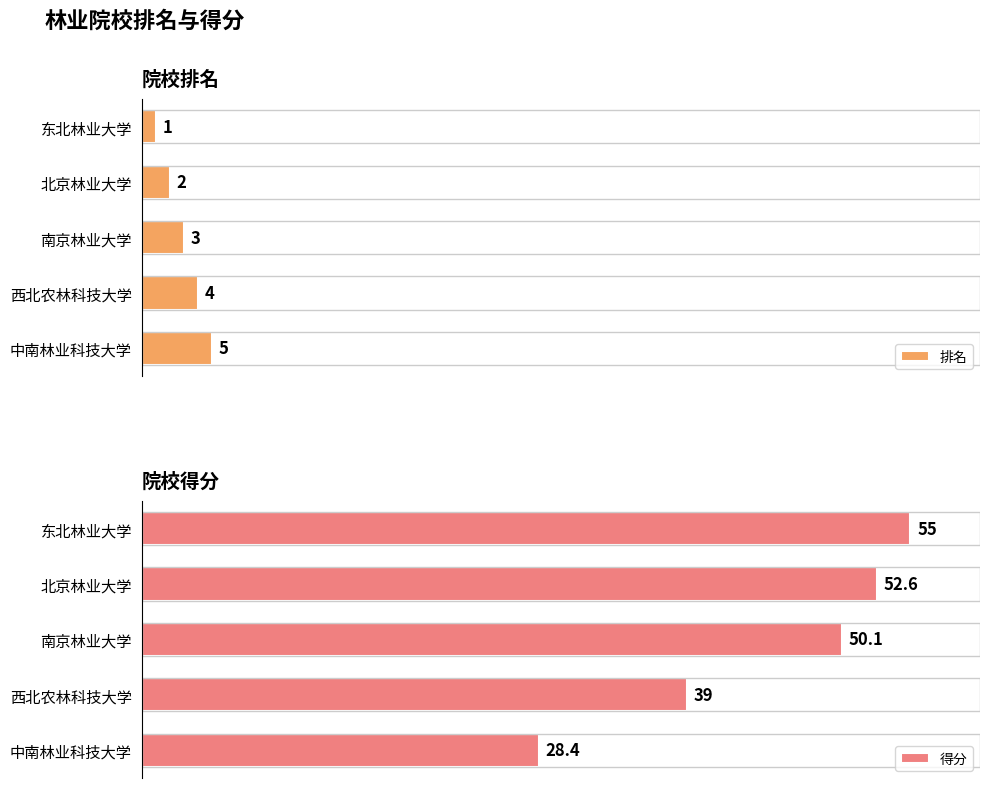

Is the value of 得分 at 0 greater than the value of 排名 at 4?

Yes